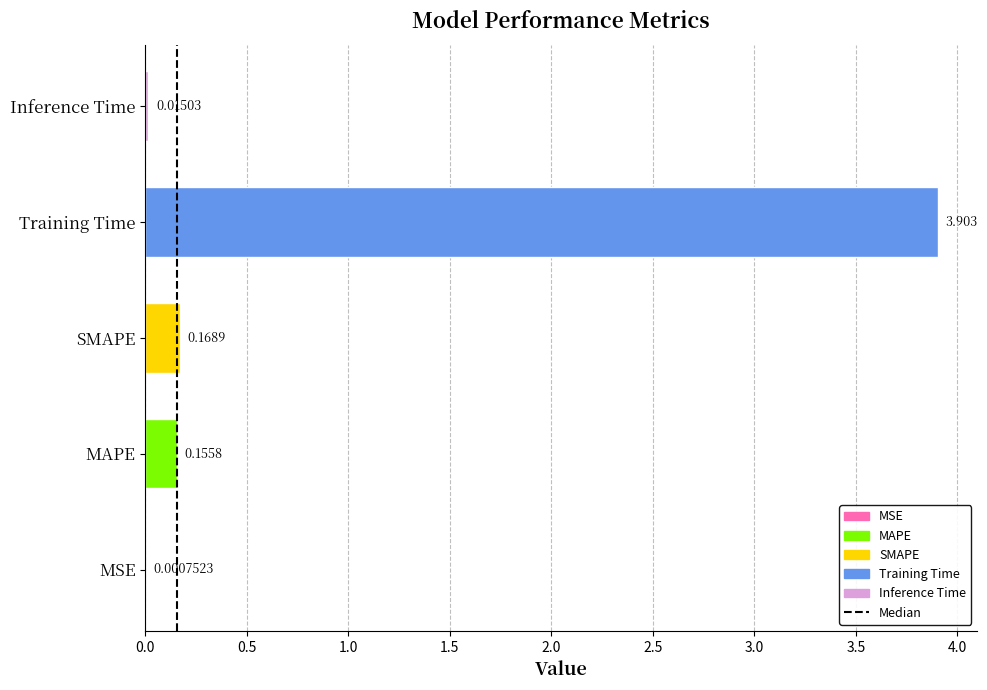

Between MSE and SMAPE, which is larger?

SMAPE